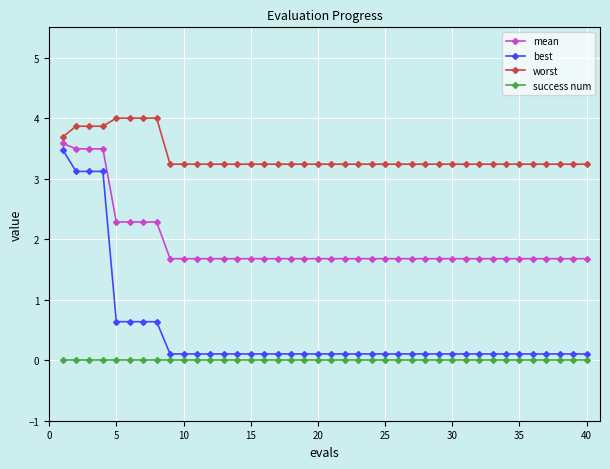

True or false: worst and success num intersect in this chart.

False